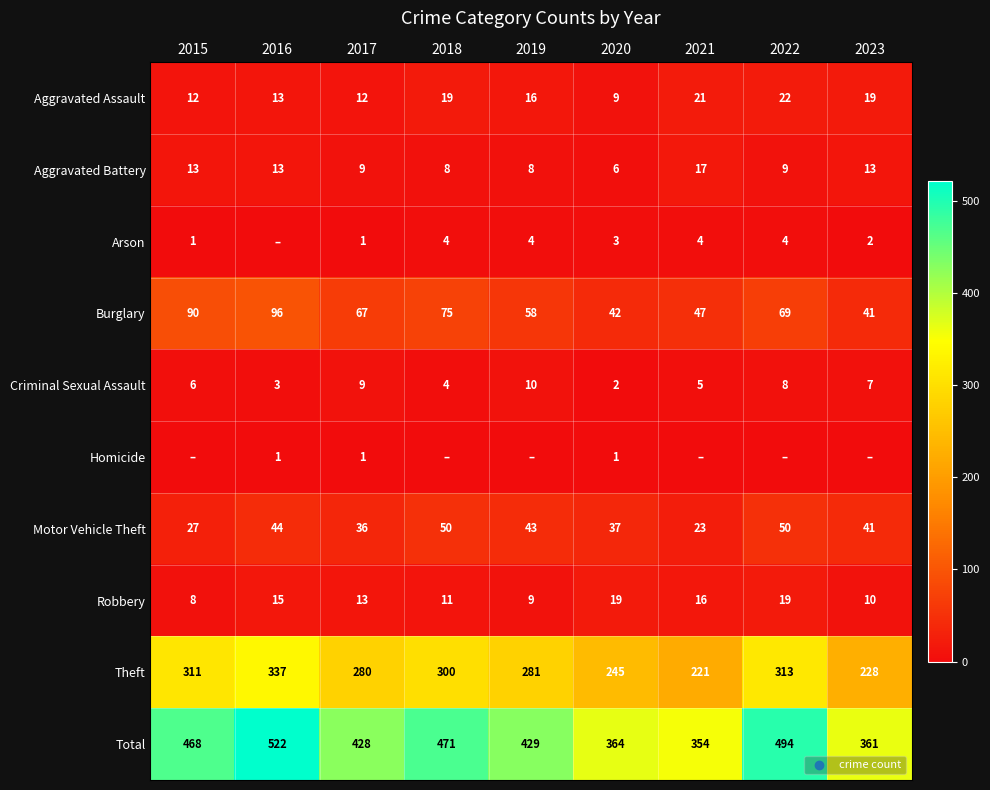

What is the average value of the Theft series?

280